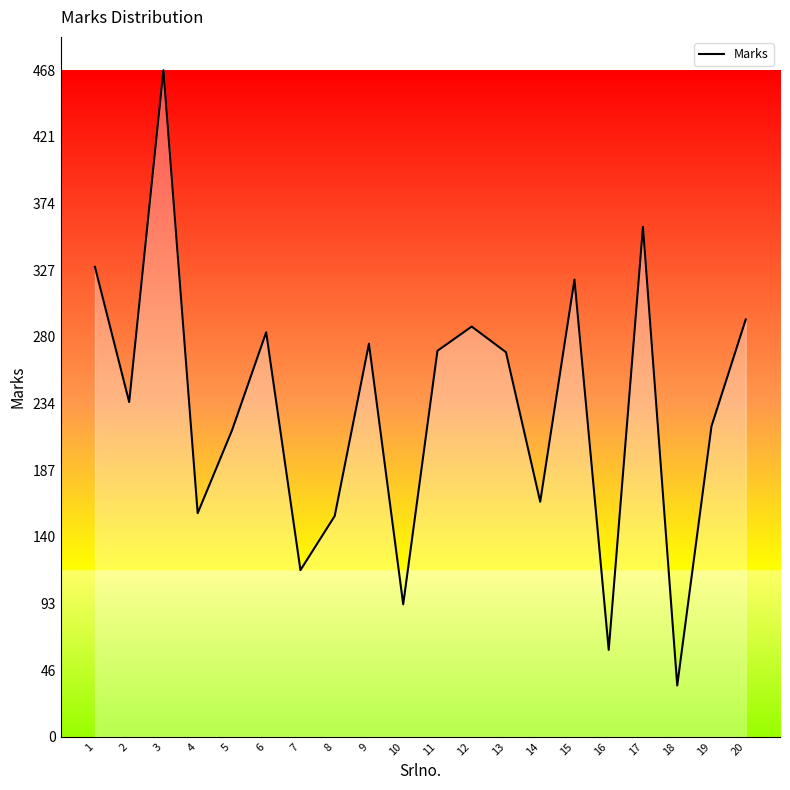

What is the minimum value shown in the chart?

36